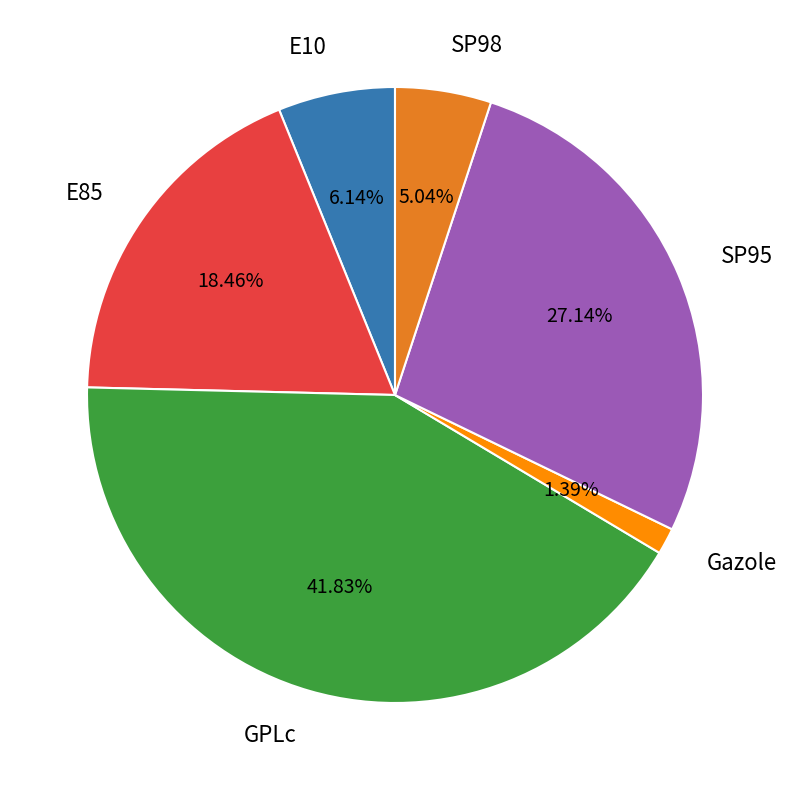

How many segments does this pie chart have?

6